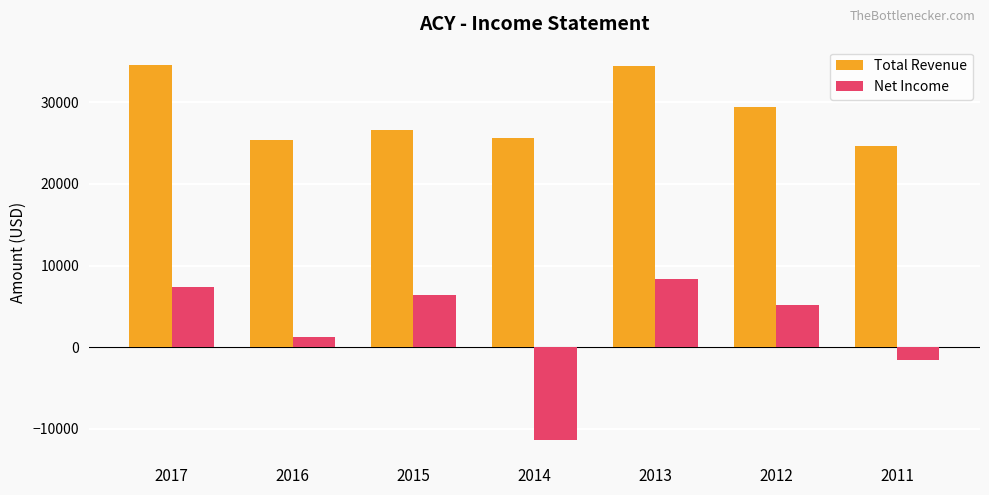

How many negative values does the Net Income series have?

2